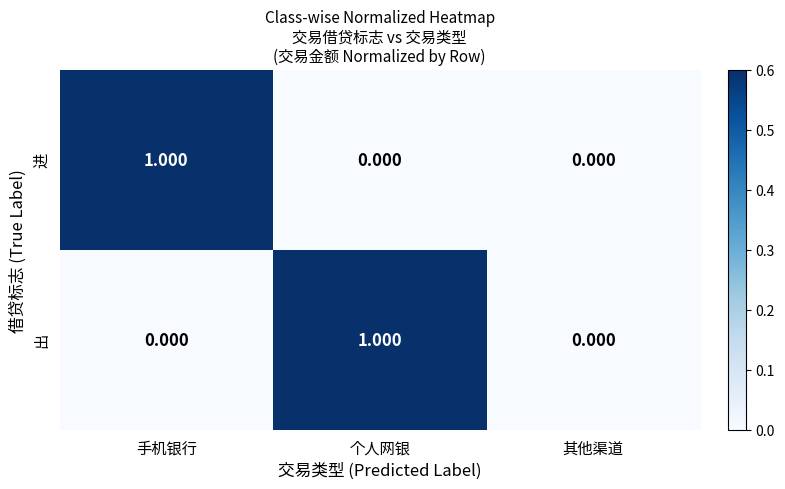

Between 个人网银 and 其他渠道, which series saw the biggest shift?

出